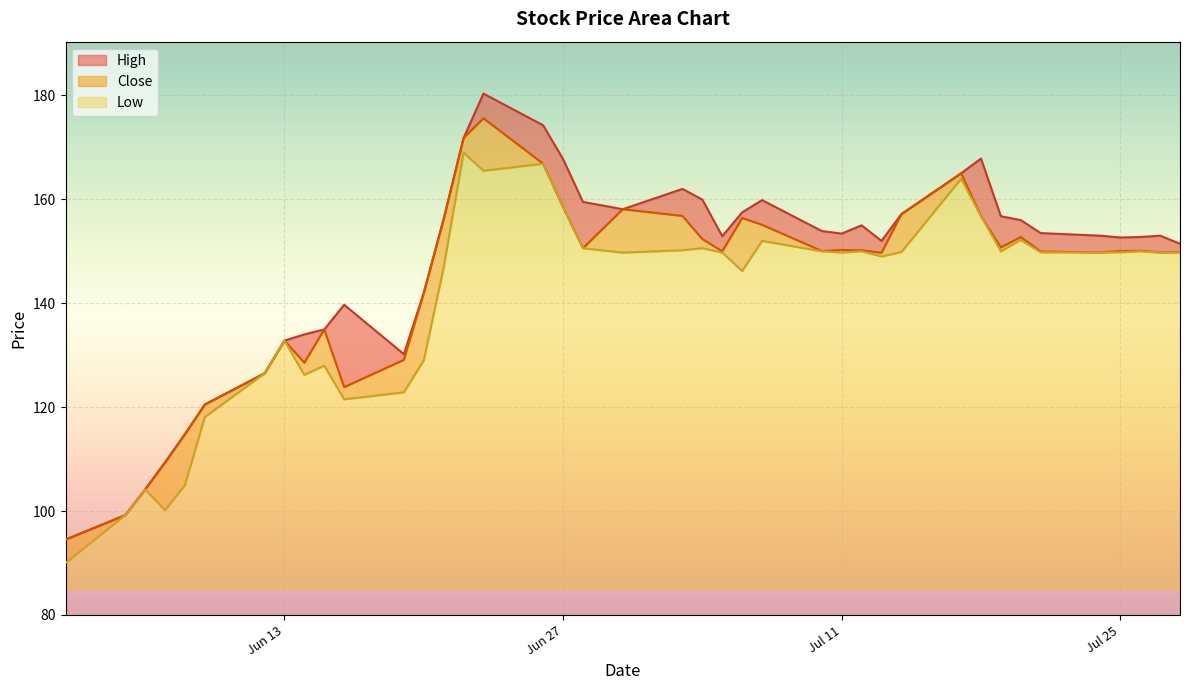

What is the lowest value of the Low series?

5.0